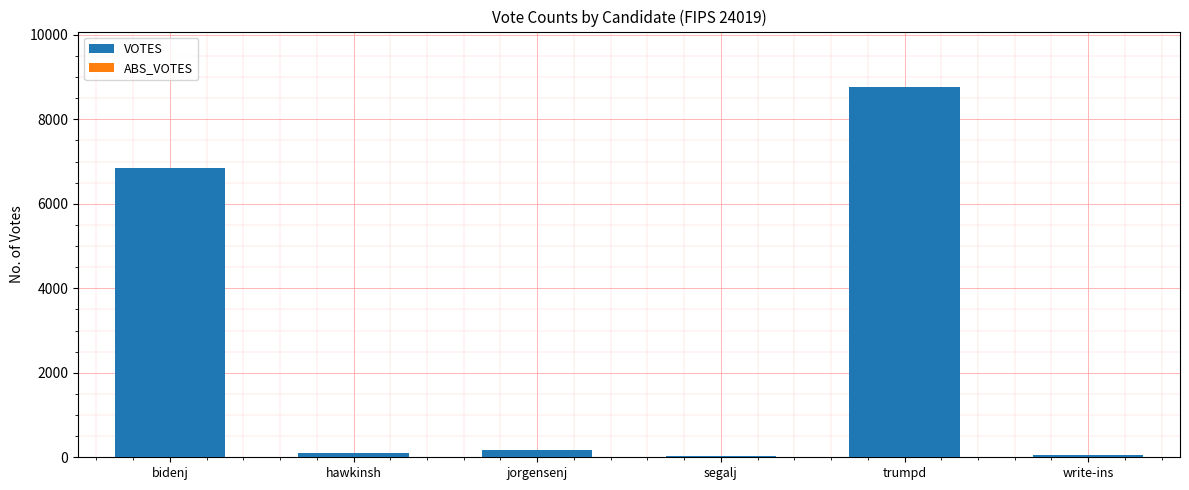

What is the maximum value shown in the chart?

8764